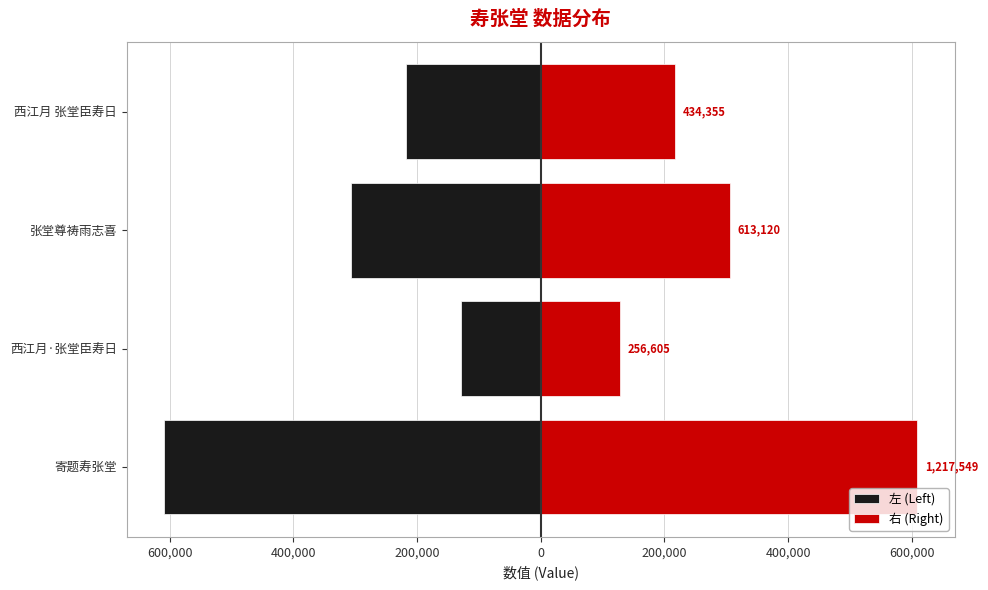

What is the sum of all 右 (Right) values?

1260814.5